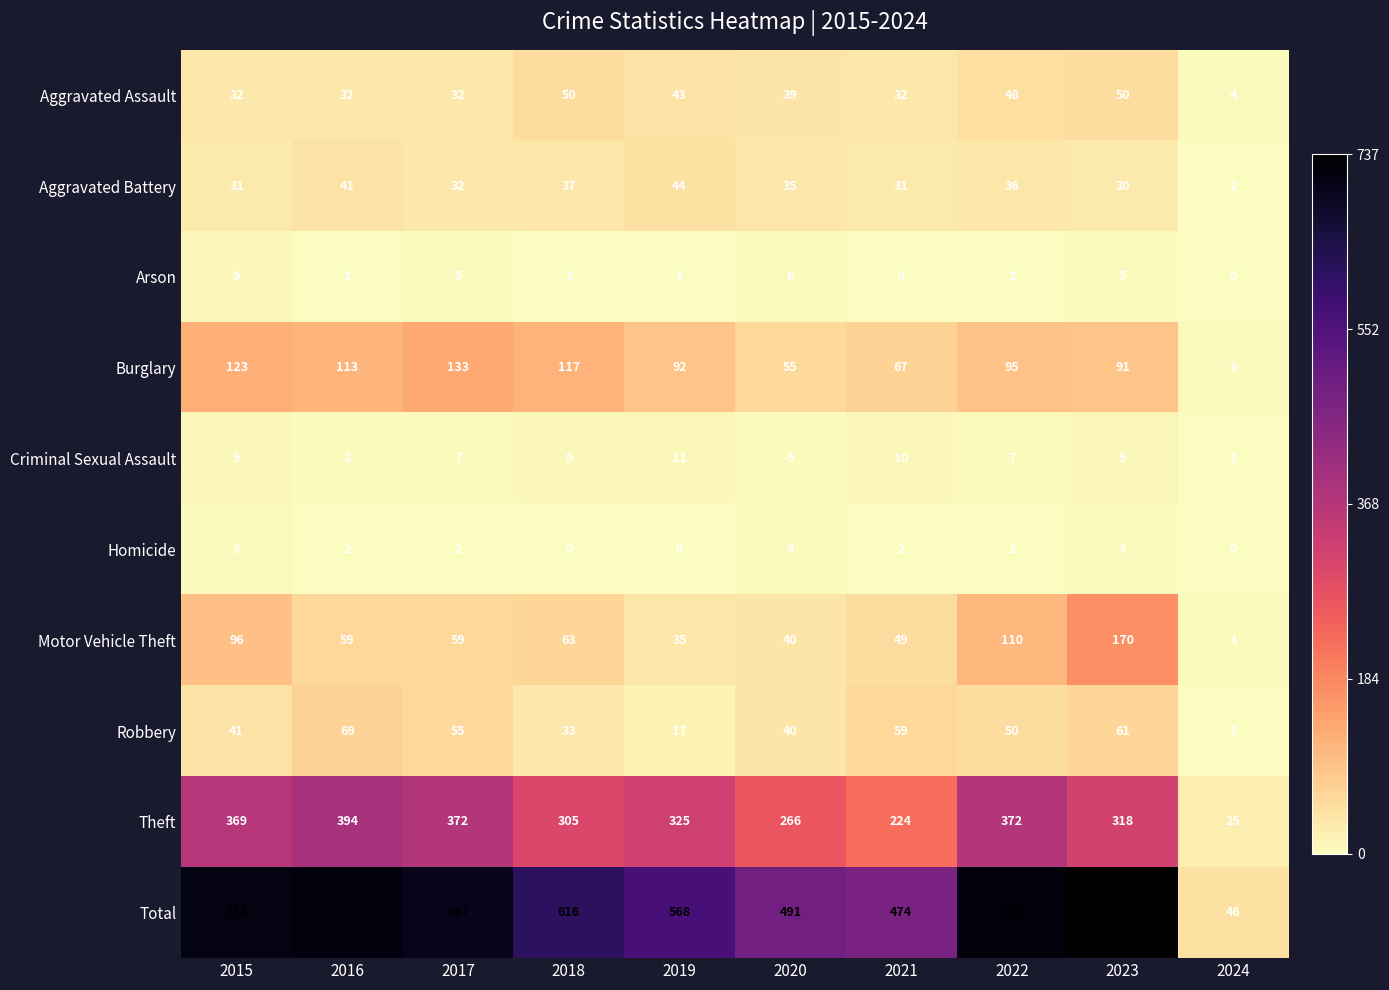

At which label does Homicide reach its peak?

2020